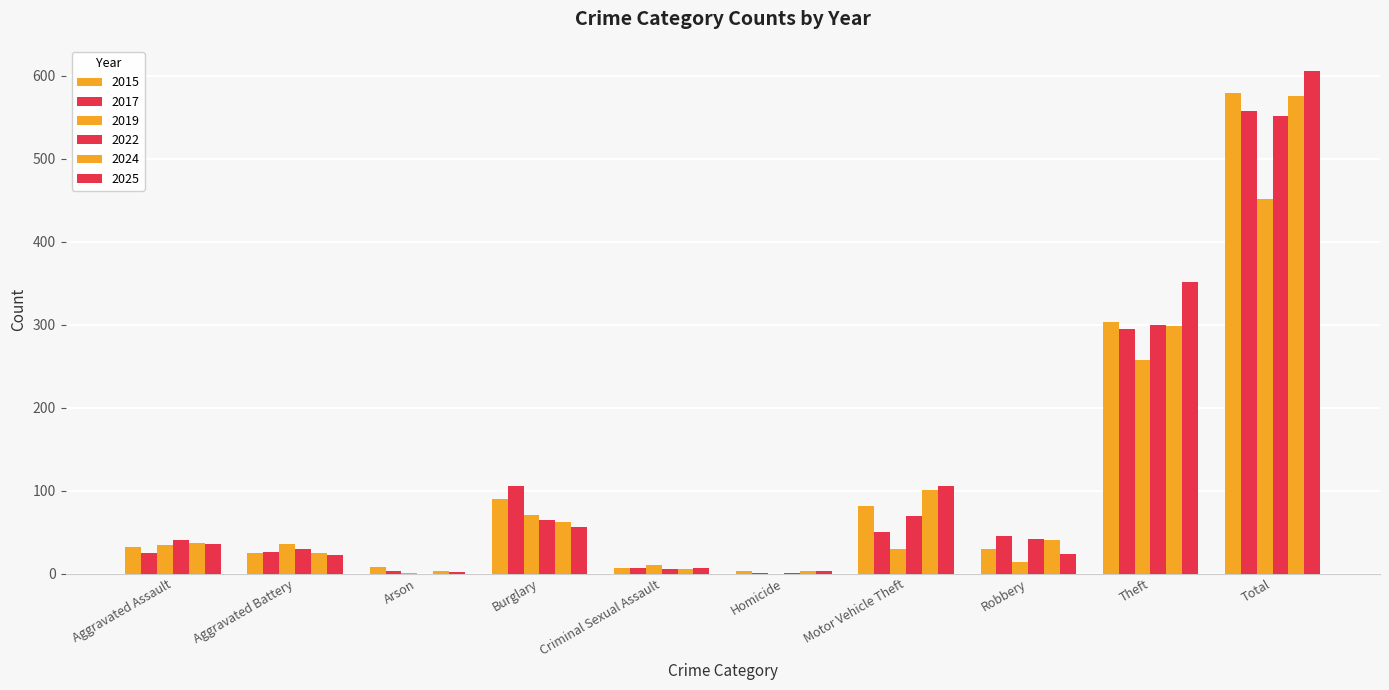

Does the chart contain stacked bars?

No